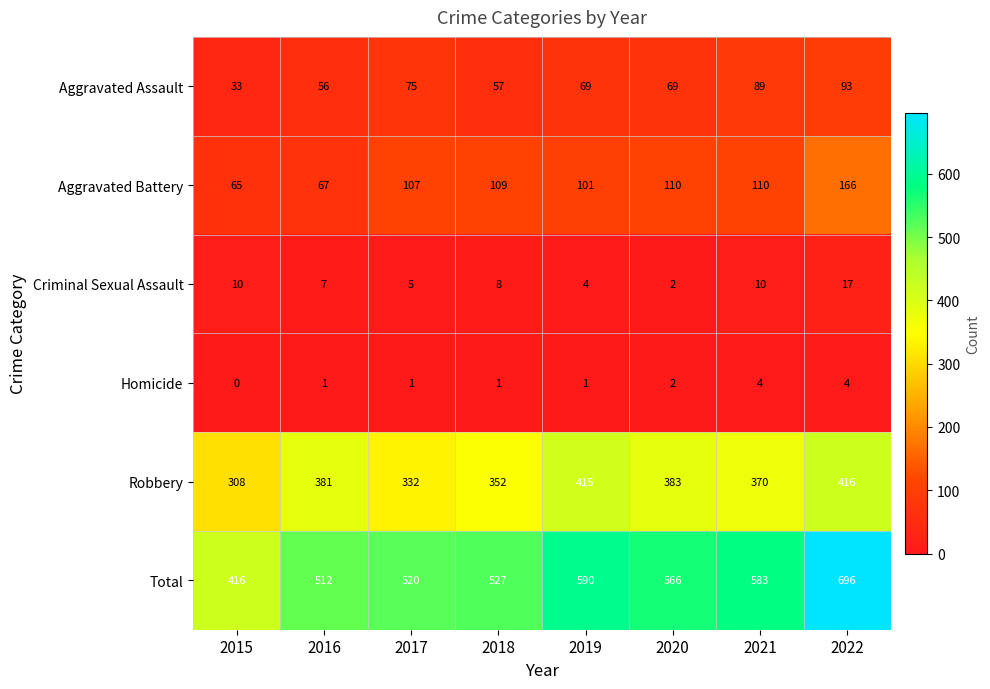

How many distinct data groups are displayed?

6